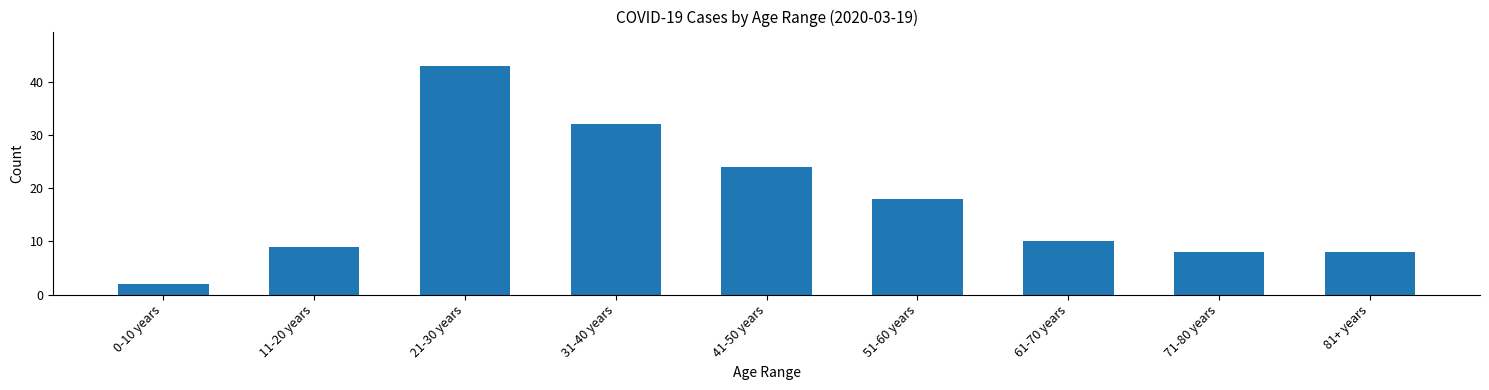

What is the minimum value shown in the chart?

2